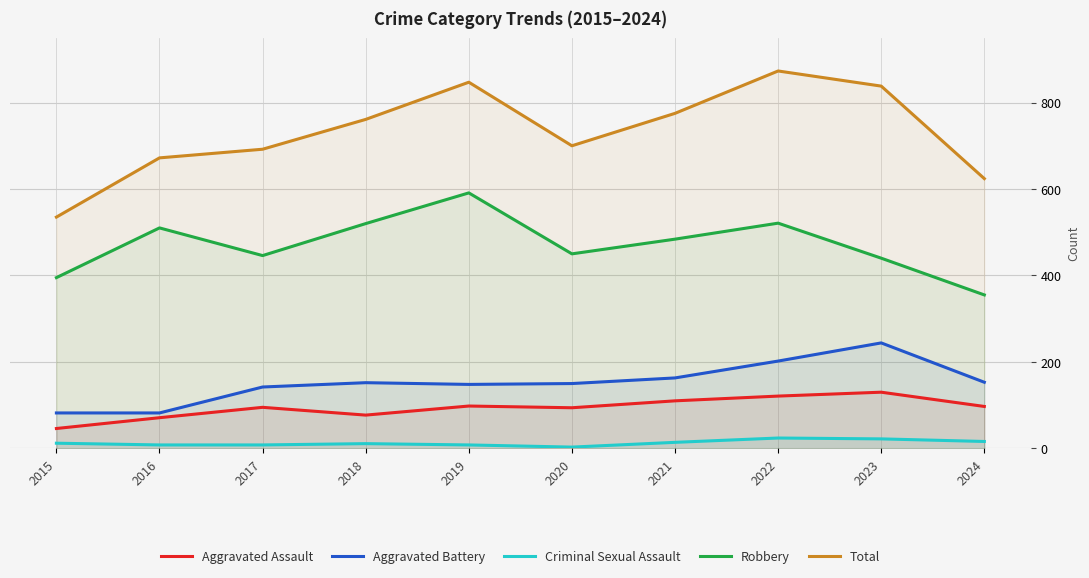

True or false: Robbery and Total intersect in this chart.

False